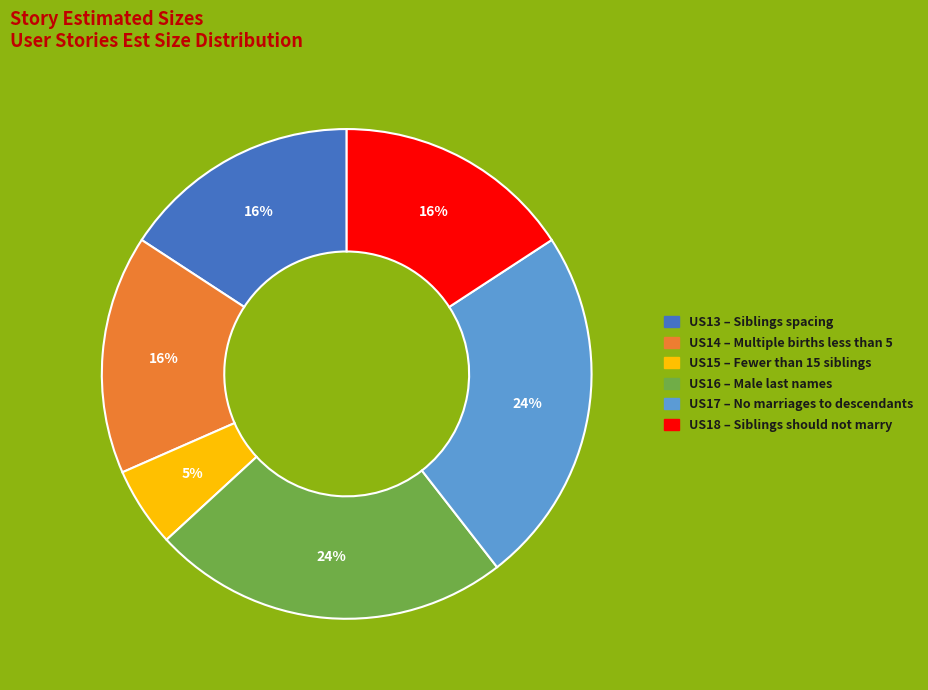

Is the sum of US13 and US17 greater than half?

No